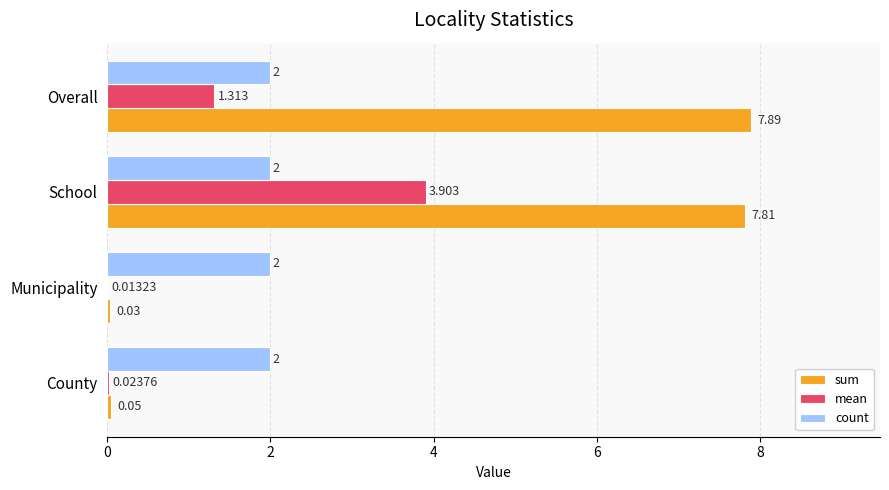

Which series changed the most between County and Overall?

sum